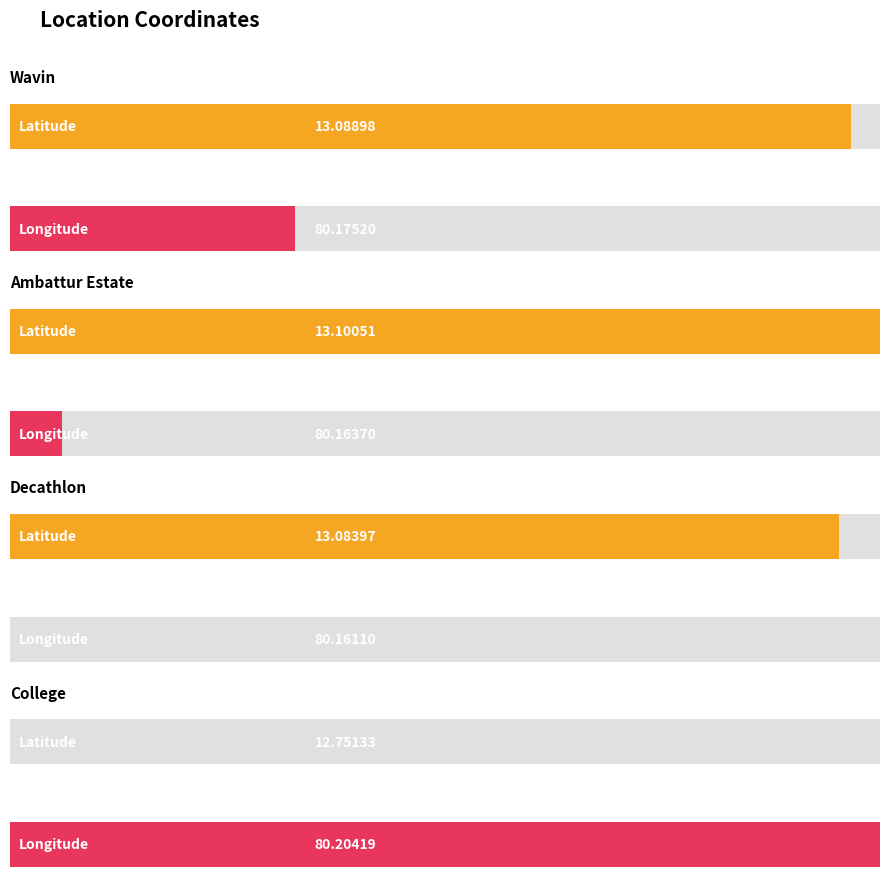

Reading right to left, extract all data points from this chart.

Latitude: 12.8	13.1	13.1	13.1
Longitude: 80.2	80.2	80.2	80.2